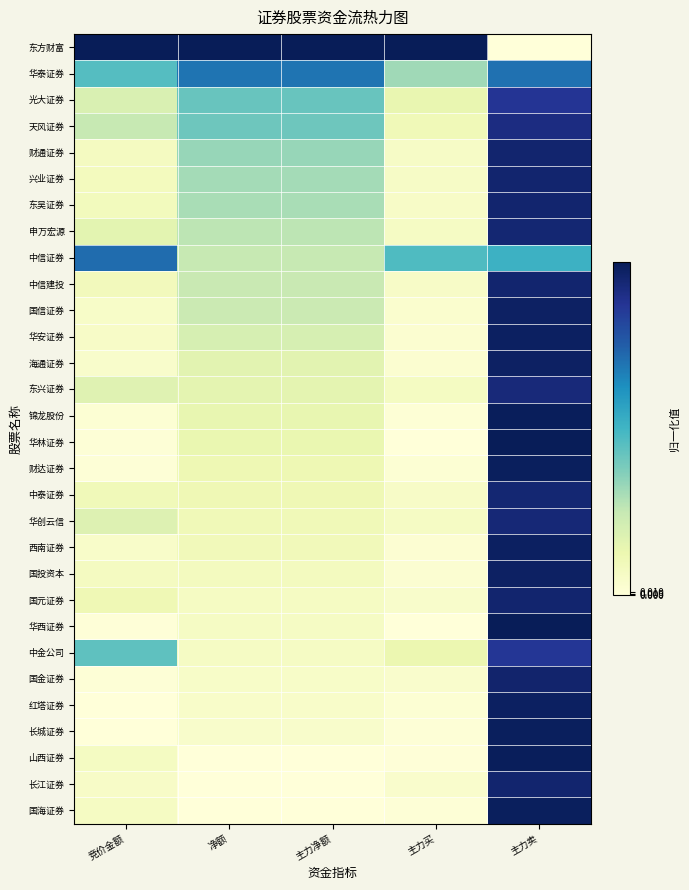

Rank the series at 竞价金额 from lowest to highest value.

红塔证券, 长城证券, 华西证券, 华林证券, 国金证券, 财达证券, 锦龙股份, 海通证券, 西南证券, 国信证券, 华安证券, 长江证券, 国海证券, 山西证券, 国投资本, 财通证券, 兴业证券, 东吴证券, 中信建投, 中泰证券, 国元证券, 申万宏源, 东兴证券, 华创云信, 光大证券, 天风证券, 中金公司, 华泰证券, 中信证券, 东方财富